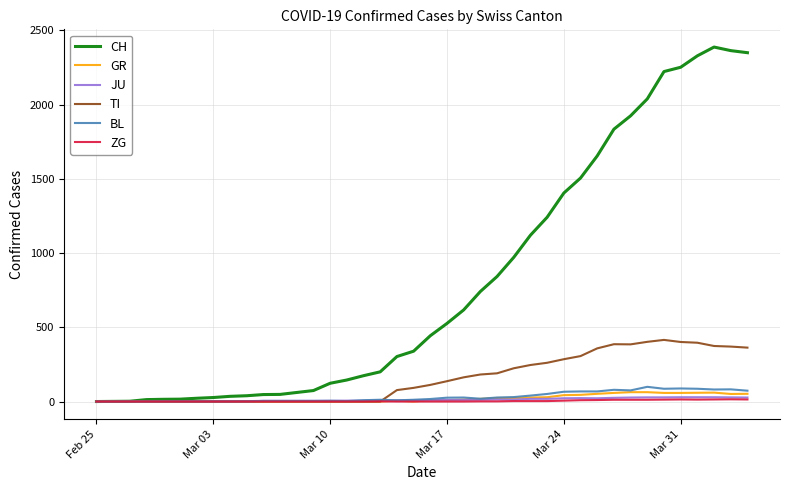

What is the greatest value displayed?

2387